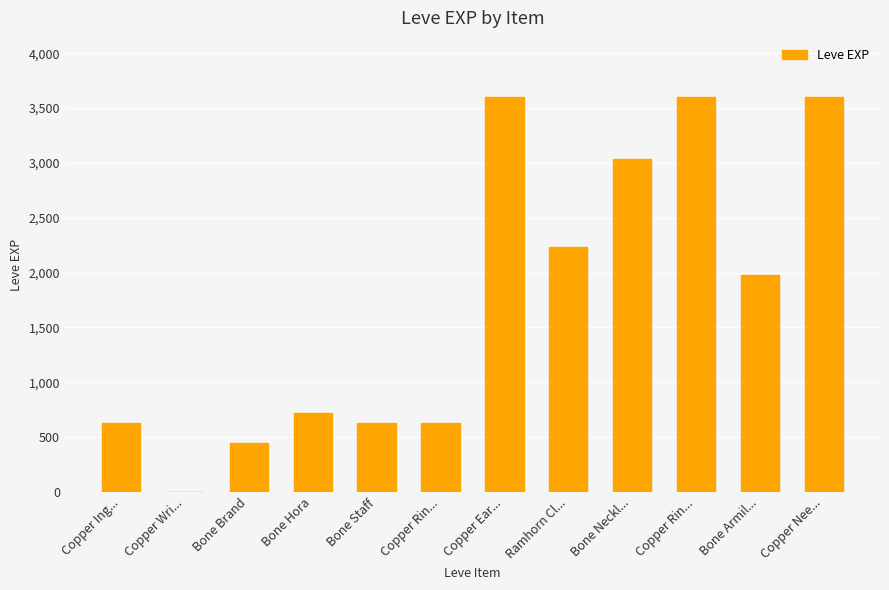

List the labels in order of value, smallest first.

Copper Wri..., Bone Brand, Copper Ing..., Bone Staff, Copper Rin..., Bone Hora, Bone Armil..., Ramhorn Cl..., Bone Neckl..., Copper Ear..., Copper Rin..., Copper Nee...